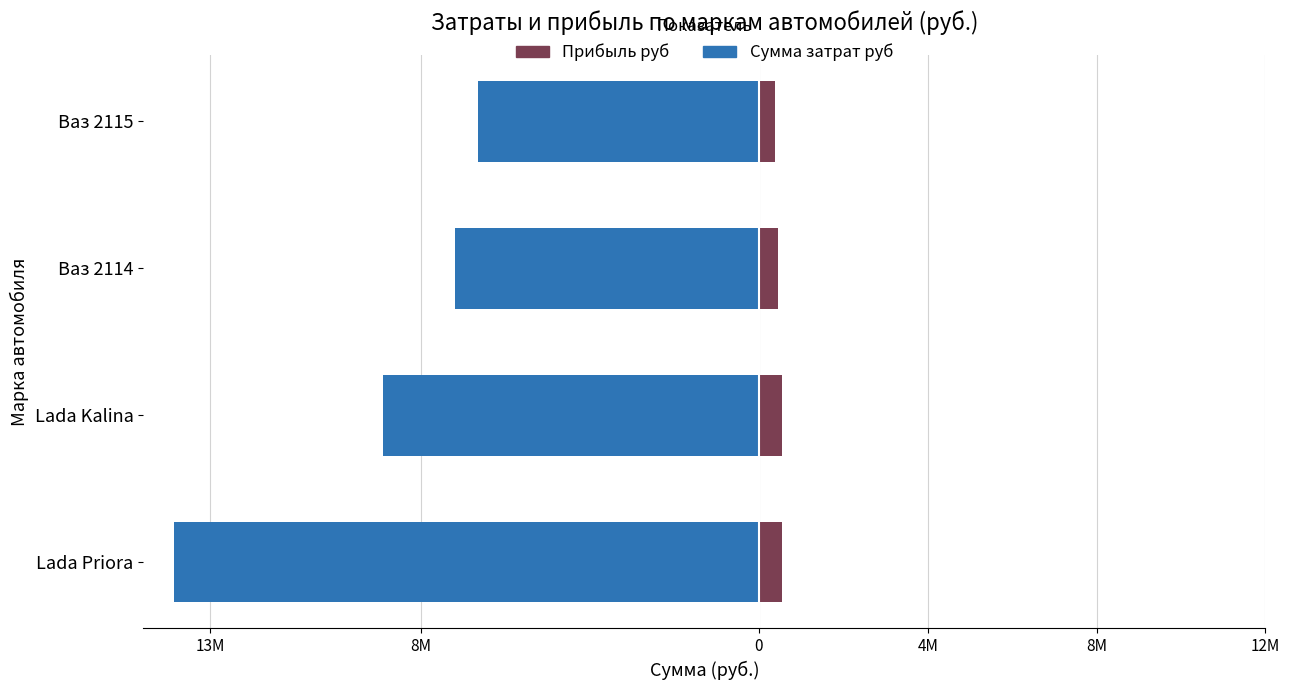

How many values in the Сумма затрат руб series are below -7203000?

2